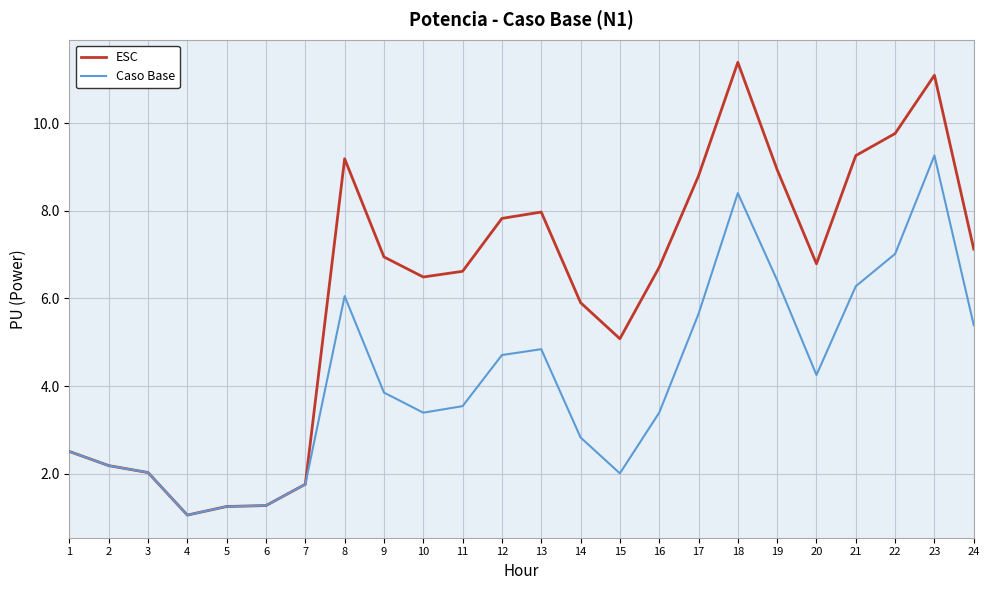

Does the chart display data point markers on the line(s)?

No